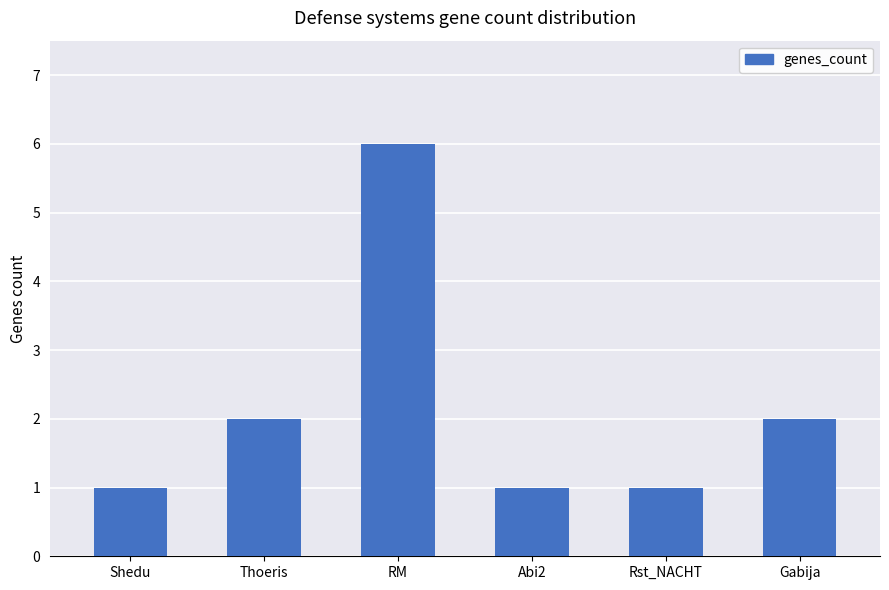

Between Thoeris and Abi2, which is larger?

Thoeris